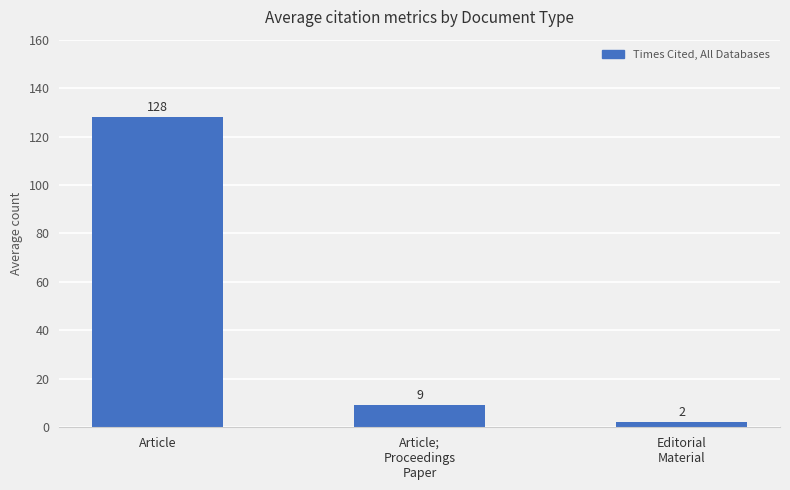

What is the ratio of the value at Article to the value at Article;
Proceedings
Paper?

14.2